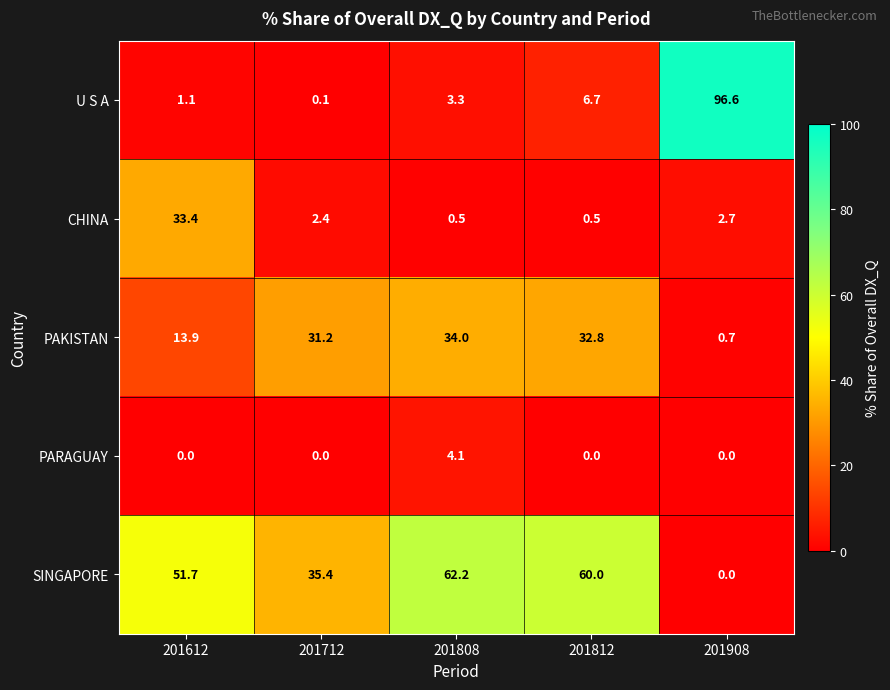

What is the spread (max minus min) of values at 201812?

60.0